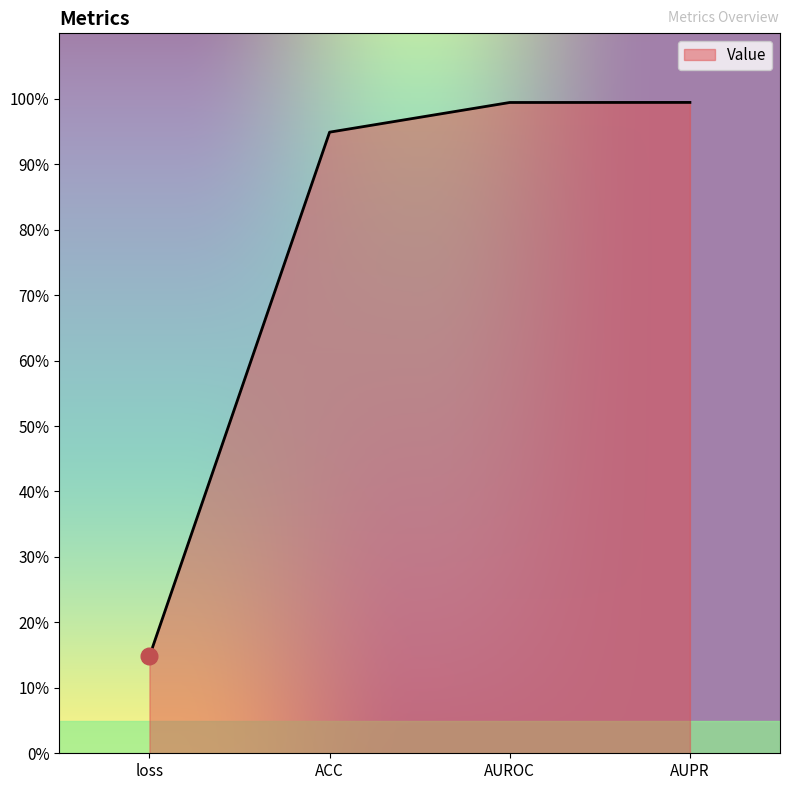

Does the chart display data point markers on the line(s)?

No